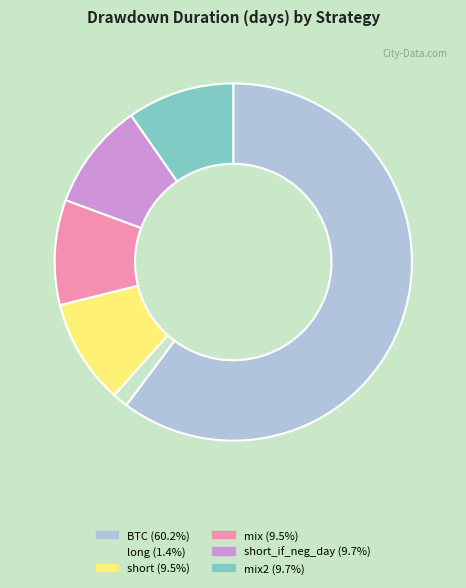

Is long (1.4%) the majority of the pie?

No